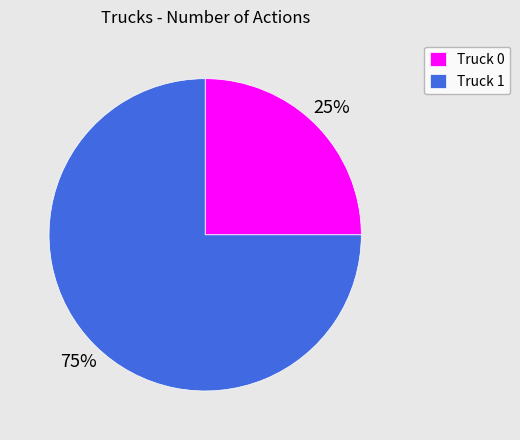

Is there a majority slice in this chart?

Yes